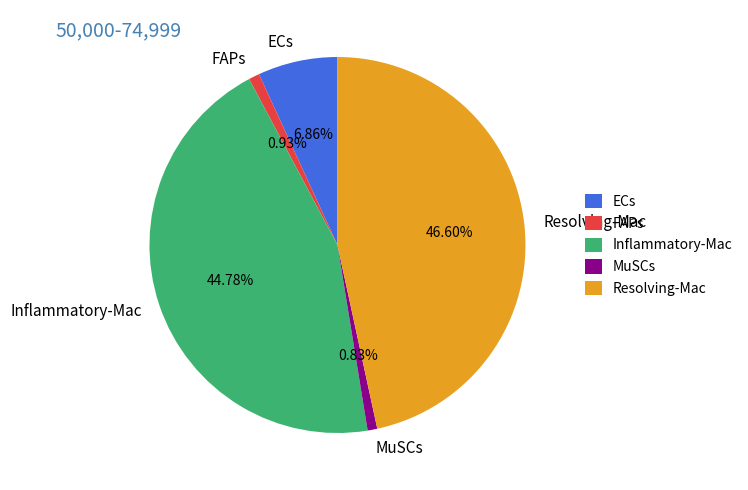

To the nearest percent, what is the difference between the largest and smallest slice percentages?

46%